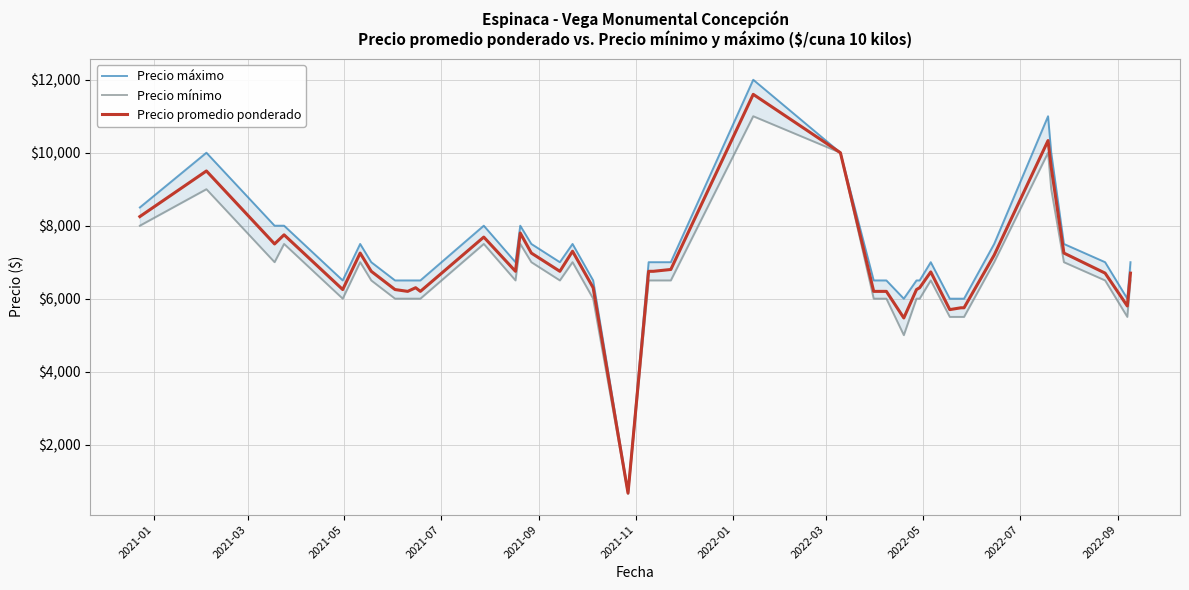

How many lines are shown in the chart?

3